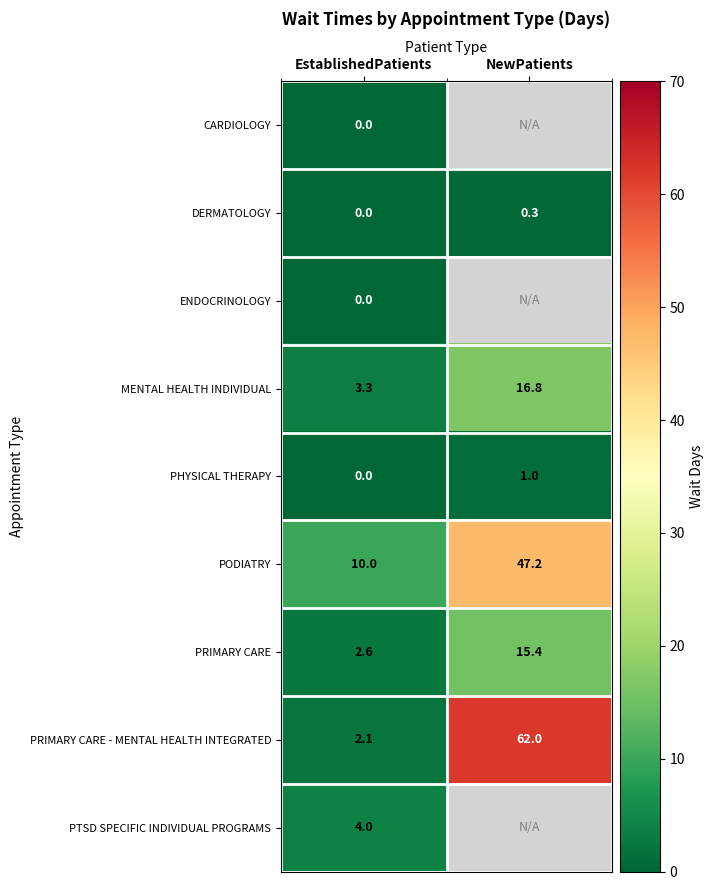

Which category has the highest value in the DERMATOLOGY series?

NewPatients